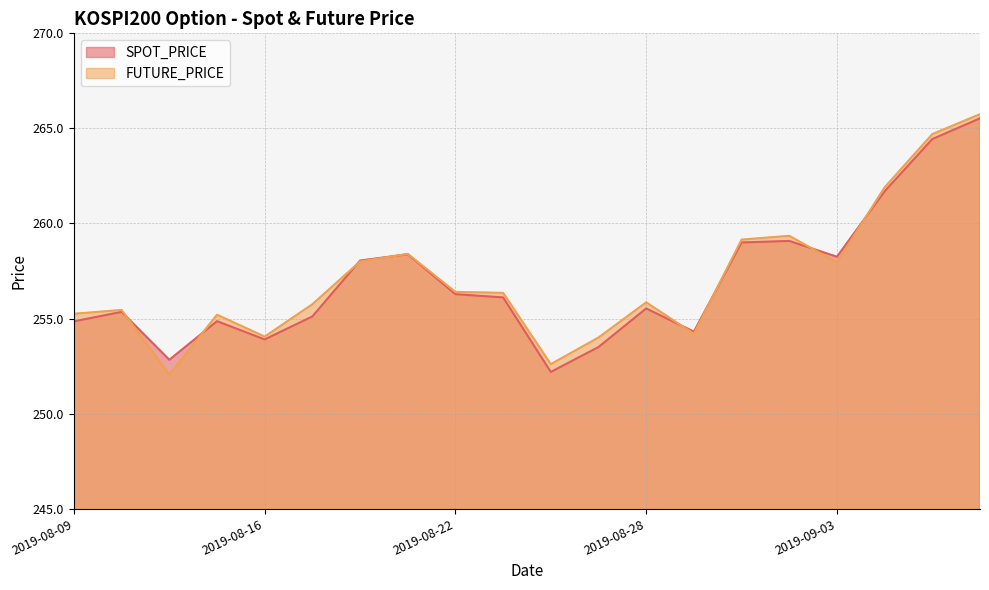

What is the sum of the SPOT_PRICE values at 2019-08-13 and 2019-08-09?

507.7